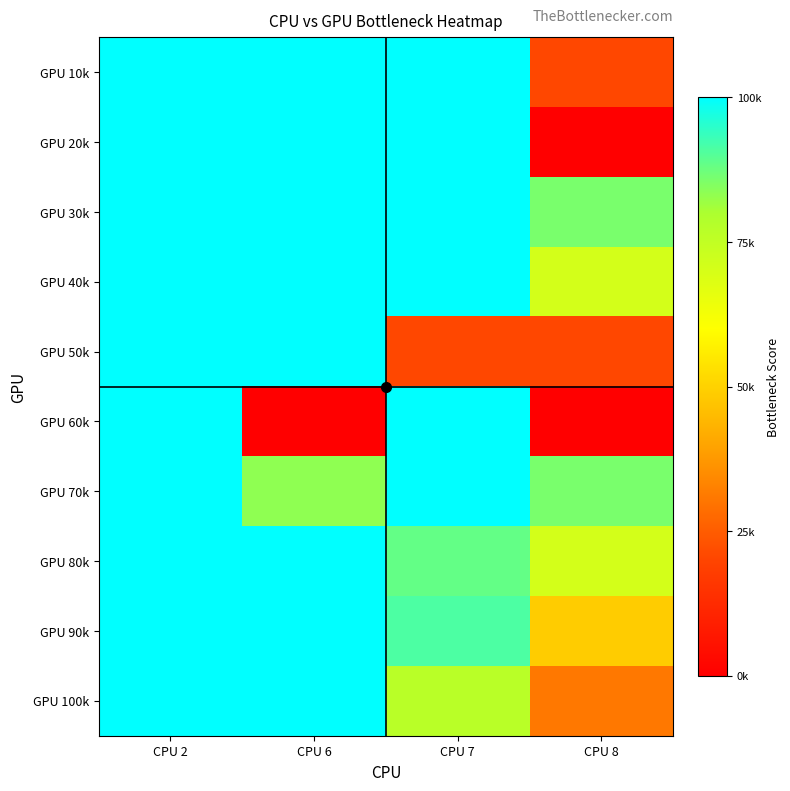

Reading left to right, list all the values displayed in this chart.

row_0: CPU 2=100000.0	CPU 6=111538.5	CPU 7=111538.5	CPU 8=20512.8
row_1: CPU 2=100000.0	CPU 6=111538.5	CPU 7=111538.5	CPU 8=0.0
row_2: CPU 2=100000.0	CPU 6=111538.5	CPU 7=111538.5	CPU 8=85897.4
row_3: CPU 2=100000.0	CPU 6=111538.5	CPU 7=111538.5	CPU 8=70512.8
row_4: CPU 2=100000.0	CPU 6=111538.5	CPU 7=20512.8	CPU 8=20512.8
row_5: CPU 2=111538.5	CPU 6=0.0	CPU 7=111538.5	CPU 8=0.0
row_6: CPU 2=111538.5	CPU 6=83333.3	CPU 7=111538.5	CPU 8=85897.4
row_7: CPU 2=111538.5	CPU 6=111538.5	CPU 7=88461.5	CPU 8=70512.8
row_8: CPU 2=111538.5	CPU 6=111538.5	CPU 7=91025.6	CPU 8=48717.9
row_9: CPU 2=111538.5	CPU 6=111538.5	CPU 7=76923.1	CPU 8=30769.2